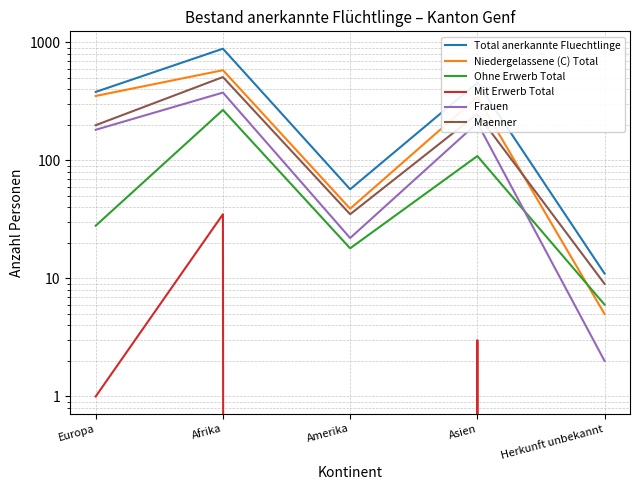

What is the minimum value for Frauen?

2